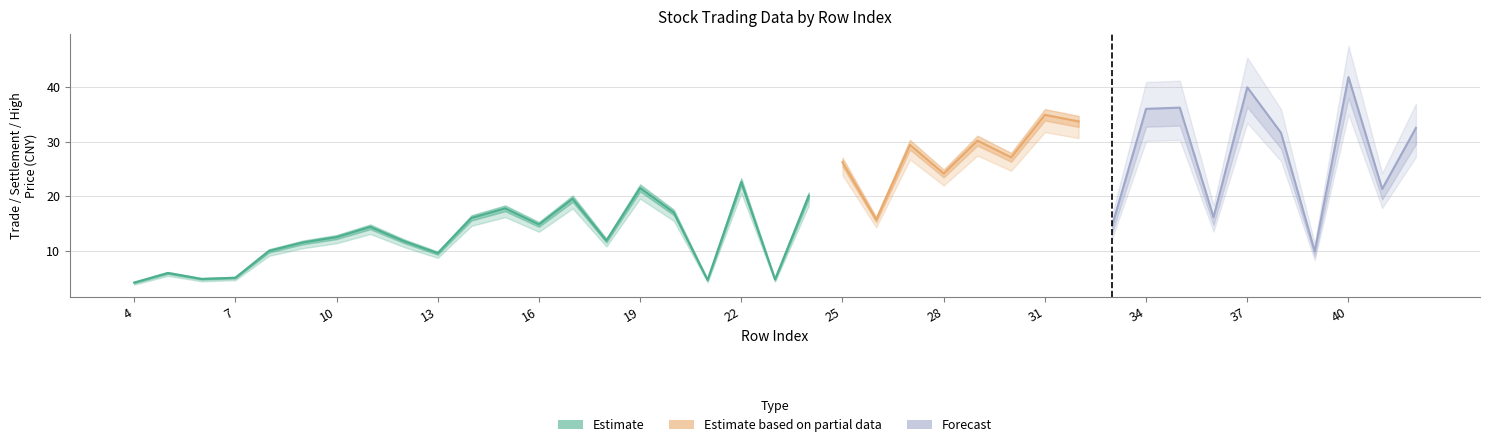

What is the value of the trade point at the 2nd from the left?

5.9